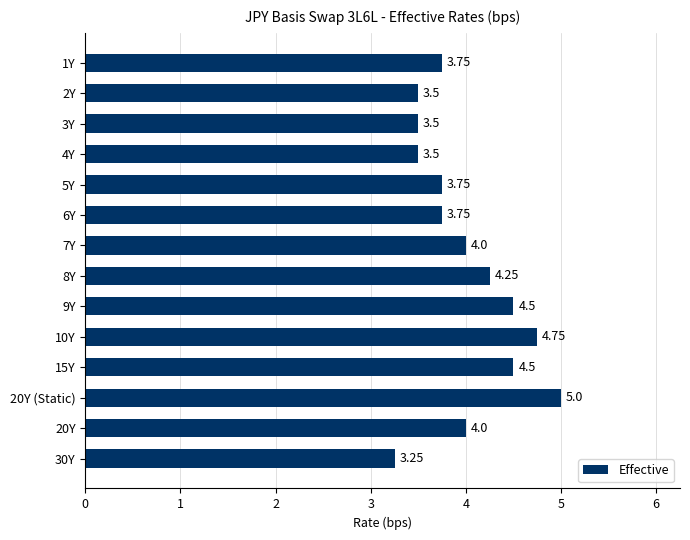

Approximately how many times larger is the value at 8Y compared to 3Y?

1.2